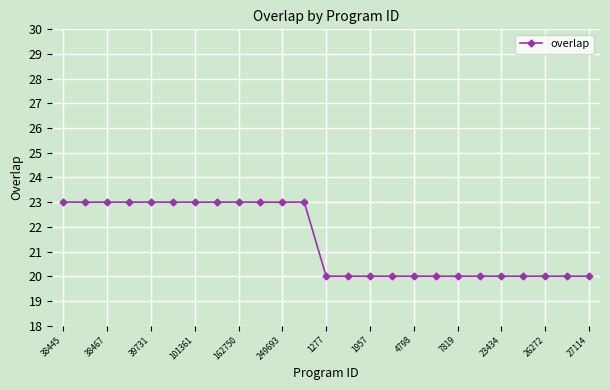

What is the greatest value displayed?

23